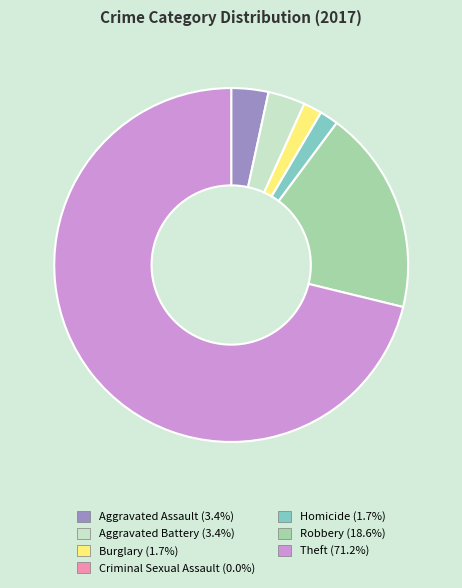

The Robbery slice represents 27% of the pie. True or false?

False